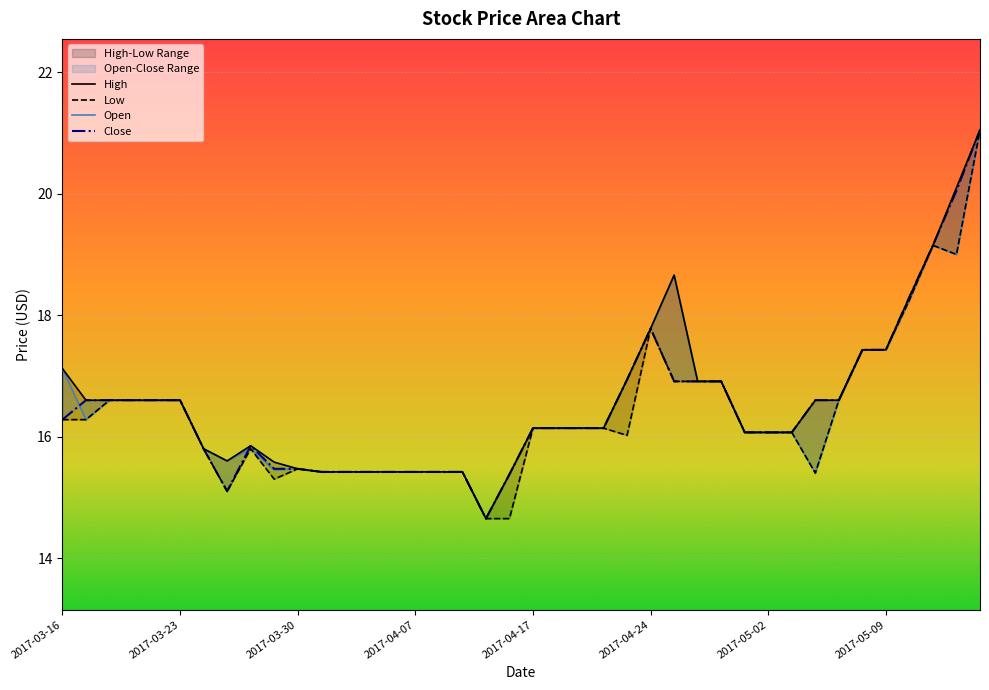

Is this an area chart (filled region under the line)?

No